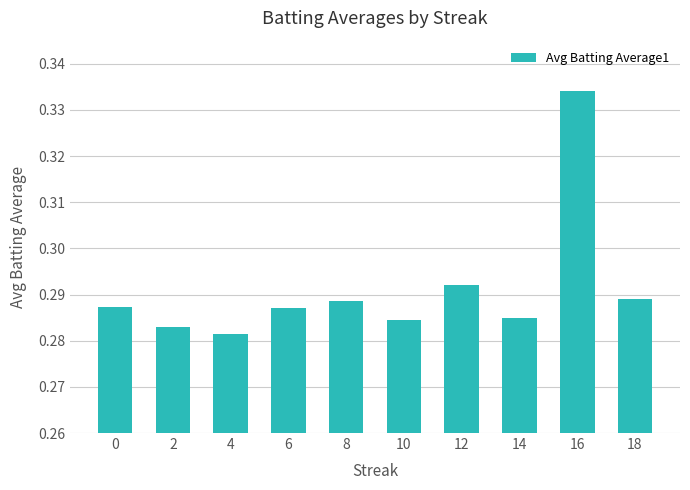

True or false: the data shows 0.1 at 8.

False